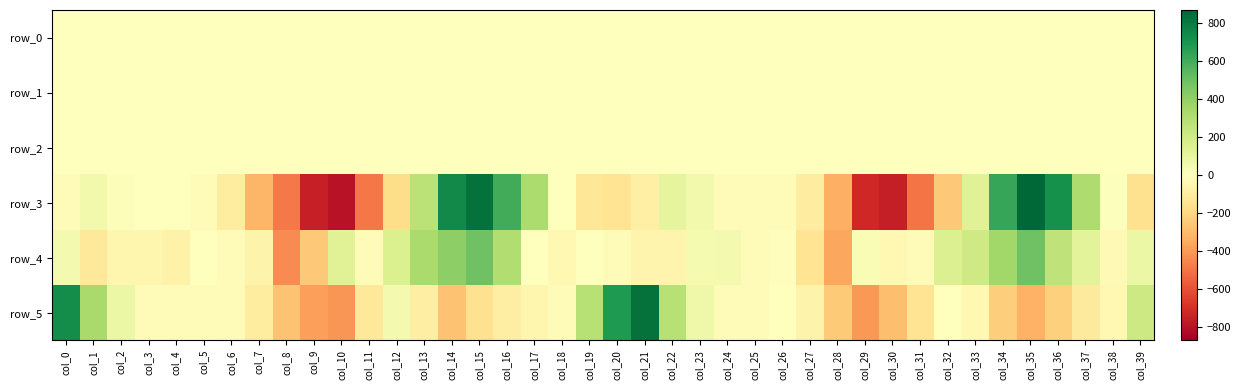

How many values in row_1 are above zero?

8